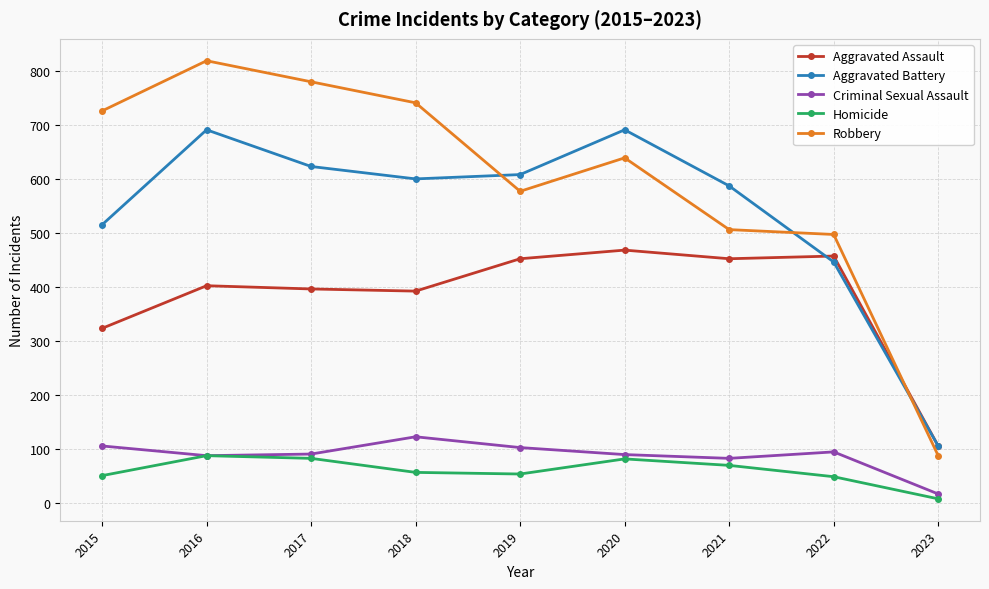

Which category has the lowest value across all series?

2023